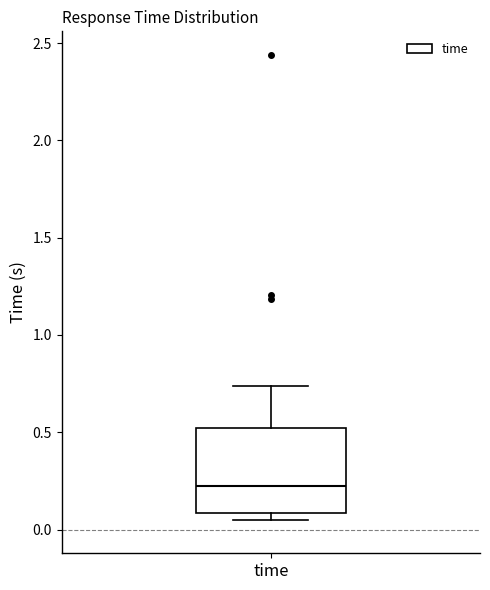

Transcribe this box plot: give where the median line is, the range the box spans, and where the two whiskers end, as read against the y-axis. The values are not printed on the chart, so give them approximately, as read against the axis.

median 0.25, box 0.10 to 0.50, whiskers 0.05 to 0.75